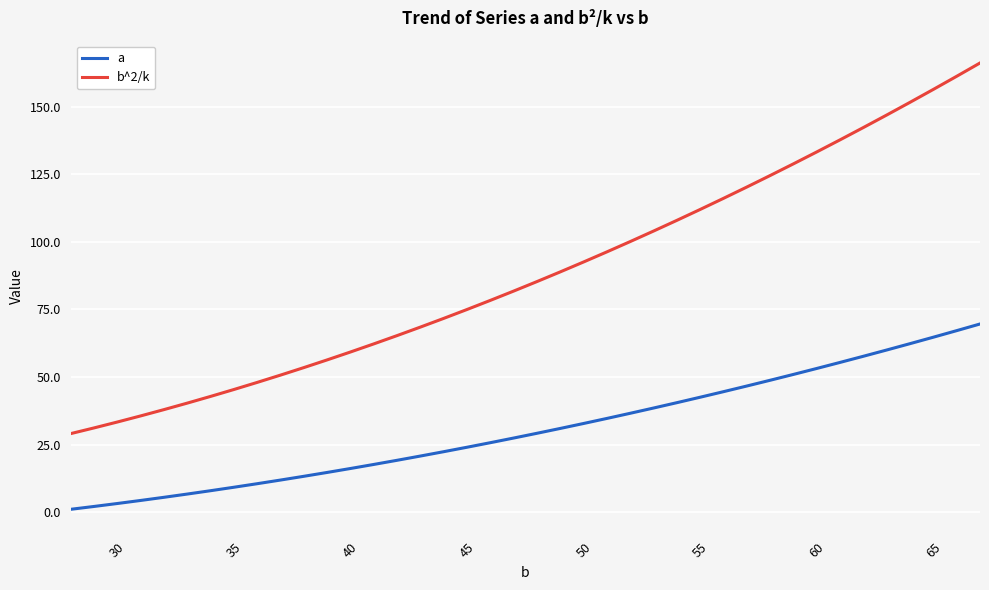

What is the difference between the second highest and second lowest values in the b^2/k series?

130.2